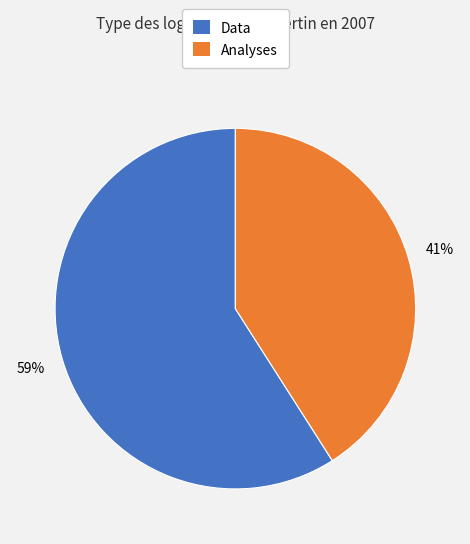

Count the number of slices in the pie.

2